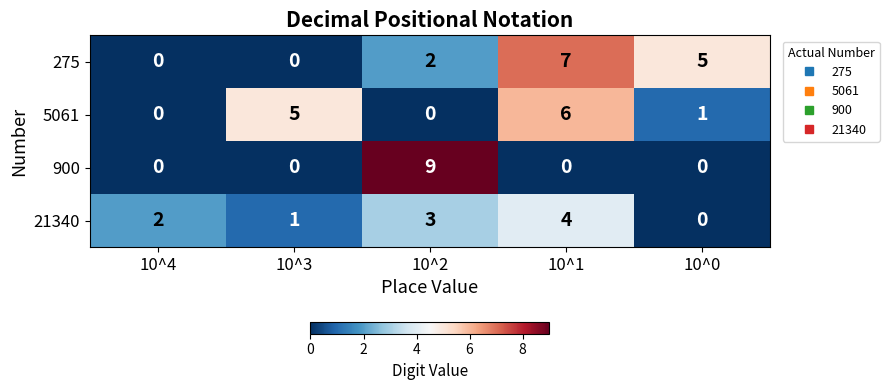

Count the number of data series in this chart.

4